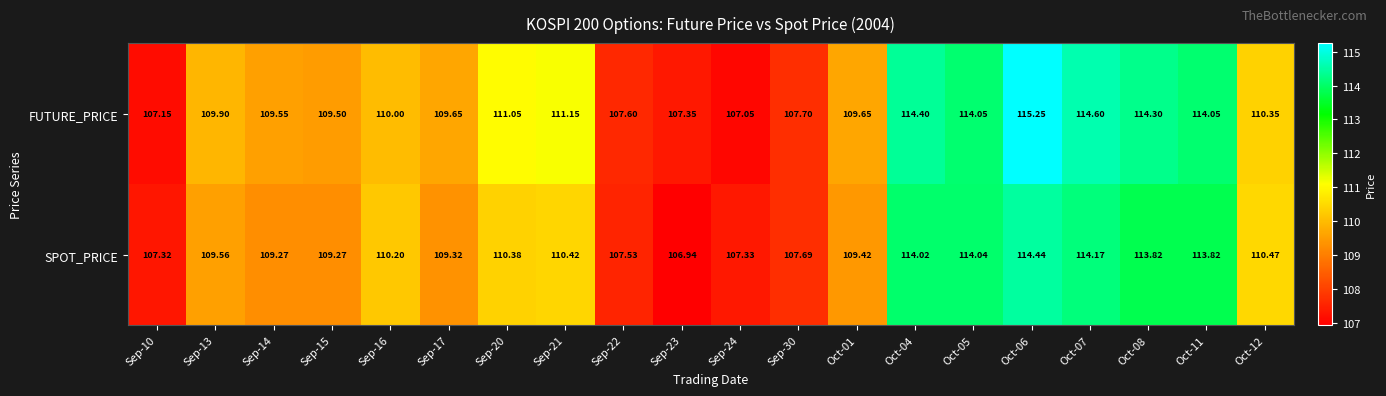

Which series has the widest spread of values?

FUTURE_PRICE